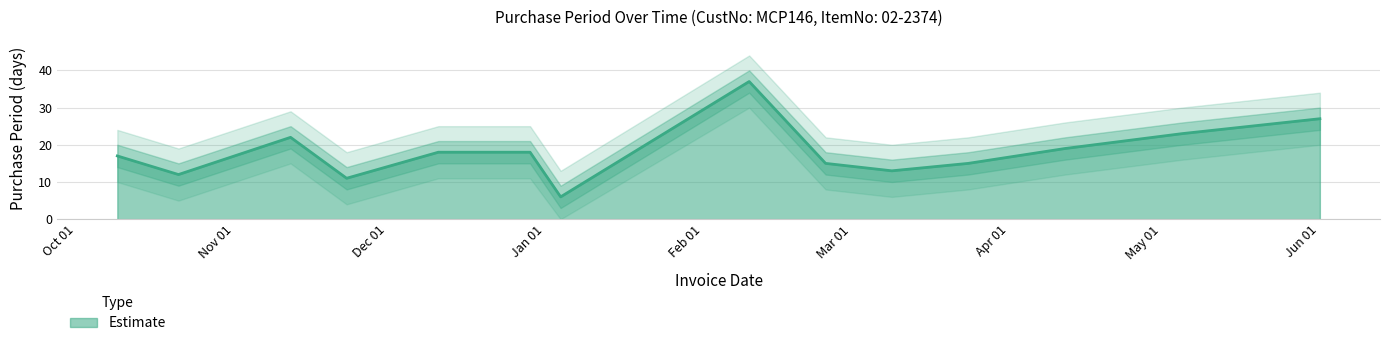

Reading left to right, extract all data points from this chart.

17	12	22	11	18	18	6	37	15	13	15	19	23	27